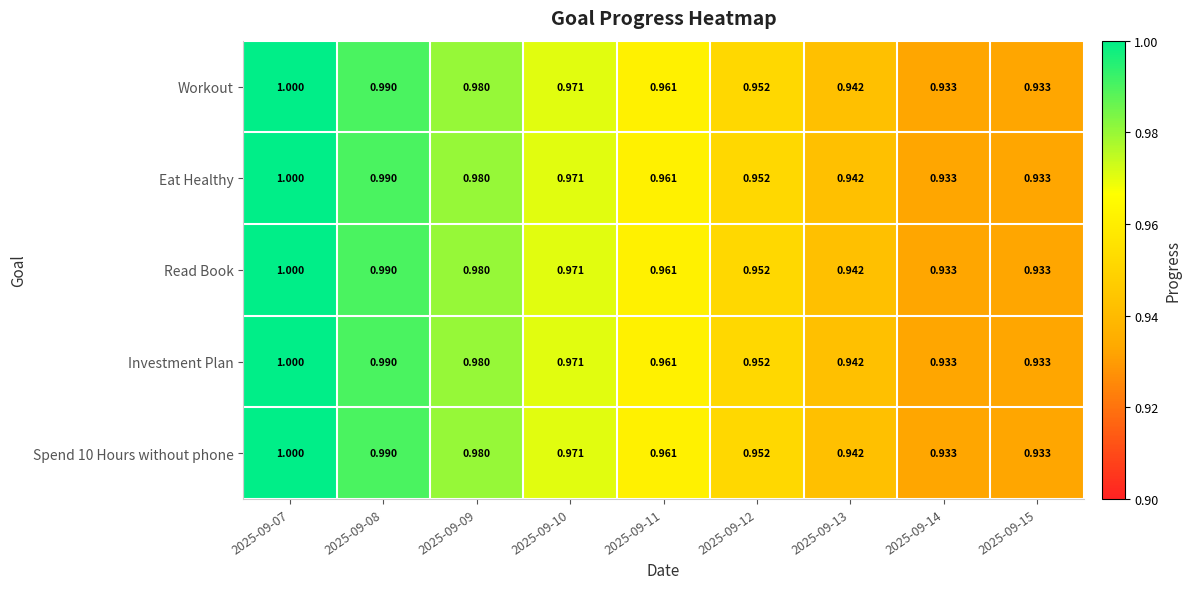

Is the value of Eat Healthy at 2025-09-15 greater than the value of Investment Plan at 2025-09-13?

No